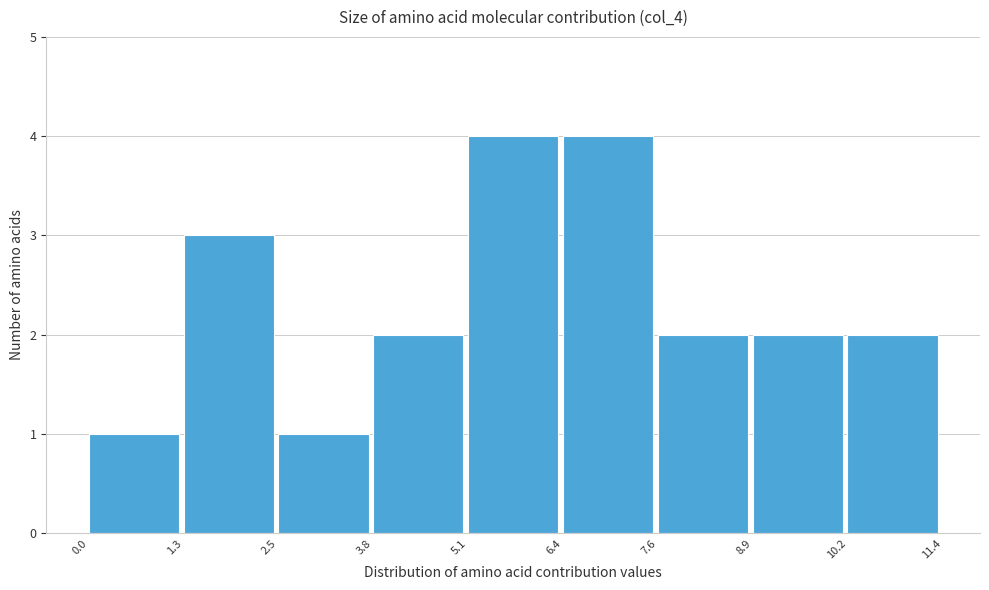

Reading left to right, list every bar in this chart as the range it spans on the x-axis followed by its height. The values are not printed on the chart, so give them approximately, as read against the axis.

0.0 to 1.3: 1
1.3 to 2.5: 3
2.5 to 3.8: 1
3.8 to 5.1: 2
5.1 to 6.4: 4
6.4 to 7.6: 4
7.6 to 8.9: 2
8.9 to 10.2: 2
10.2 to 11.4: 2